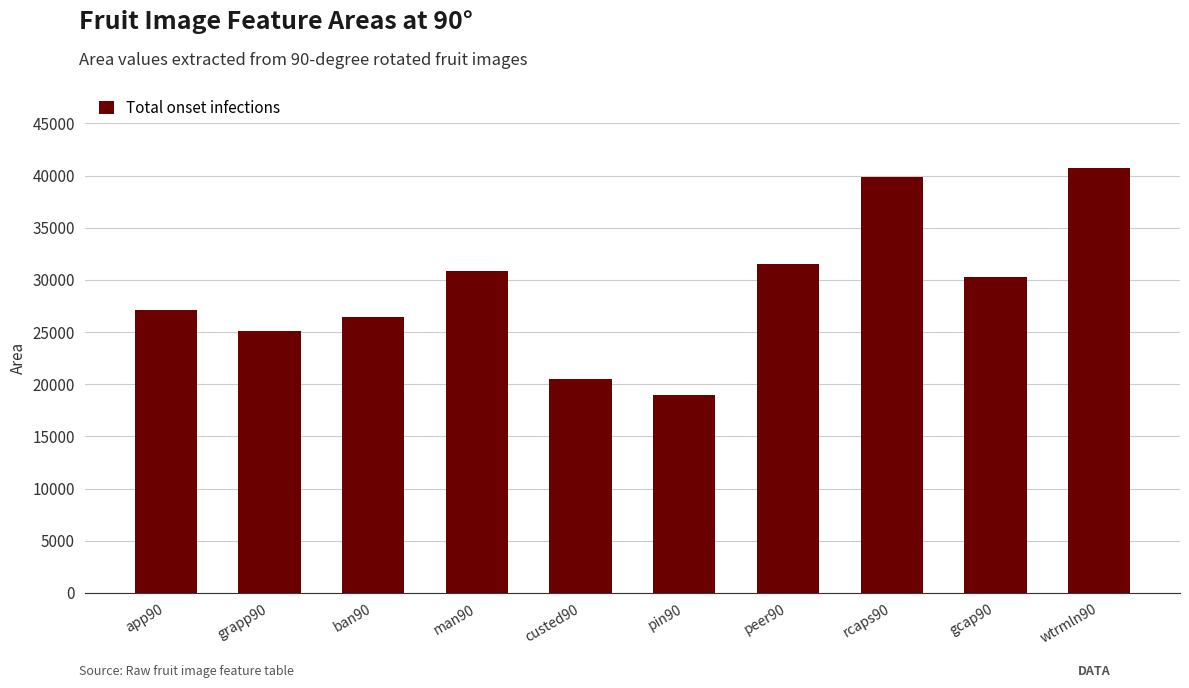

Reading right to left, extract all data points from this chart.

wtrmln90=40753	gcap90=30299	rcaps90=39830	peer90=31577	pin90=18972	custed90=20469	man90=30839	ban90=26437	grapp90=25132	app90=27139